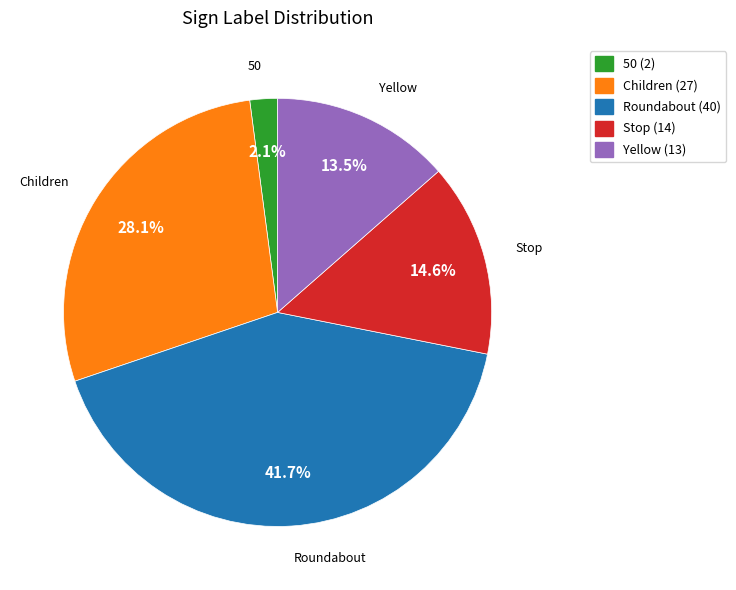

Is there any slice that represents more than half of the pie?

No